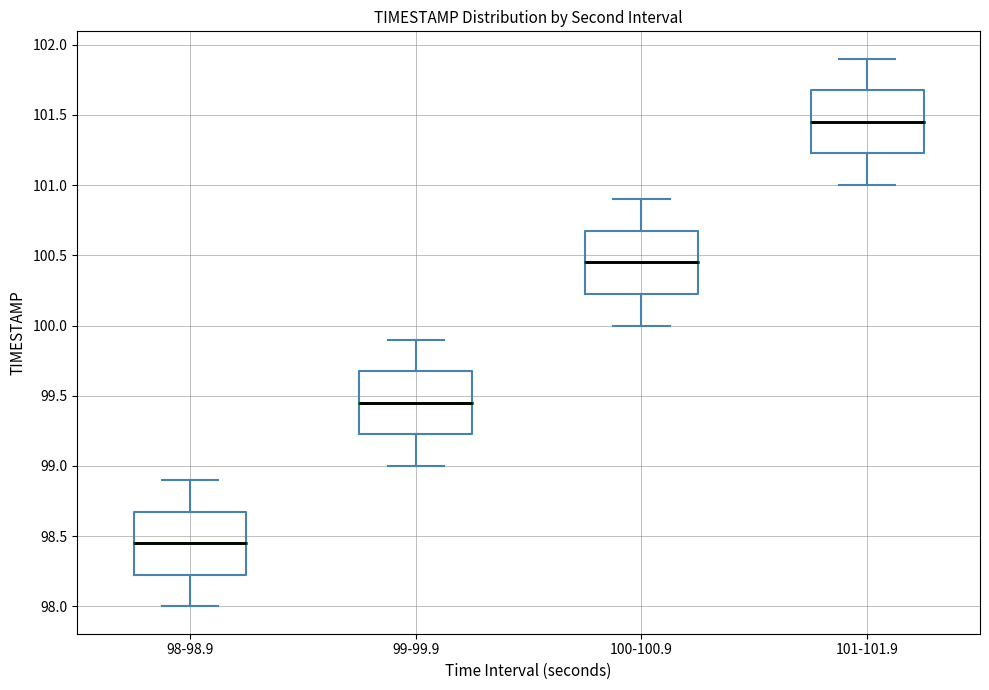

Reading left to right, transcribe this box plot: for each box, give where its median line is, the range the box spans, and where its two whiskers end, as read against the y-axis. The values are not printed on the chart, so give them approximately, as read against the axis.

98-98.9: median 98.45, box 98.25 to 98.70, whiskers 98.00 to 98.90
99-99.9: median 99.45, box 99.25 to 99.70, whiskers 99.00 to 99.90
100-100.9: median 100.45, box 100.25 to 100.70, whiskers 100.00 to 100.90
101-101.9: median 101.45, box 101.25 to 101.70, whiskers 101.00 to 101.90